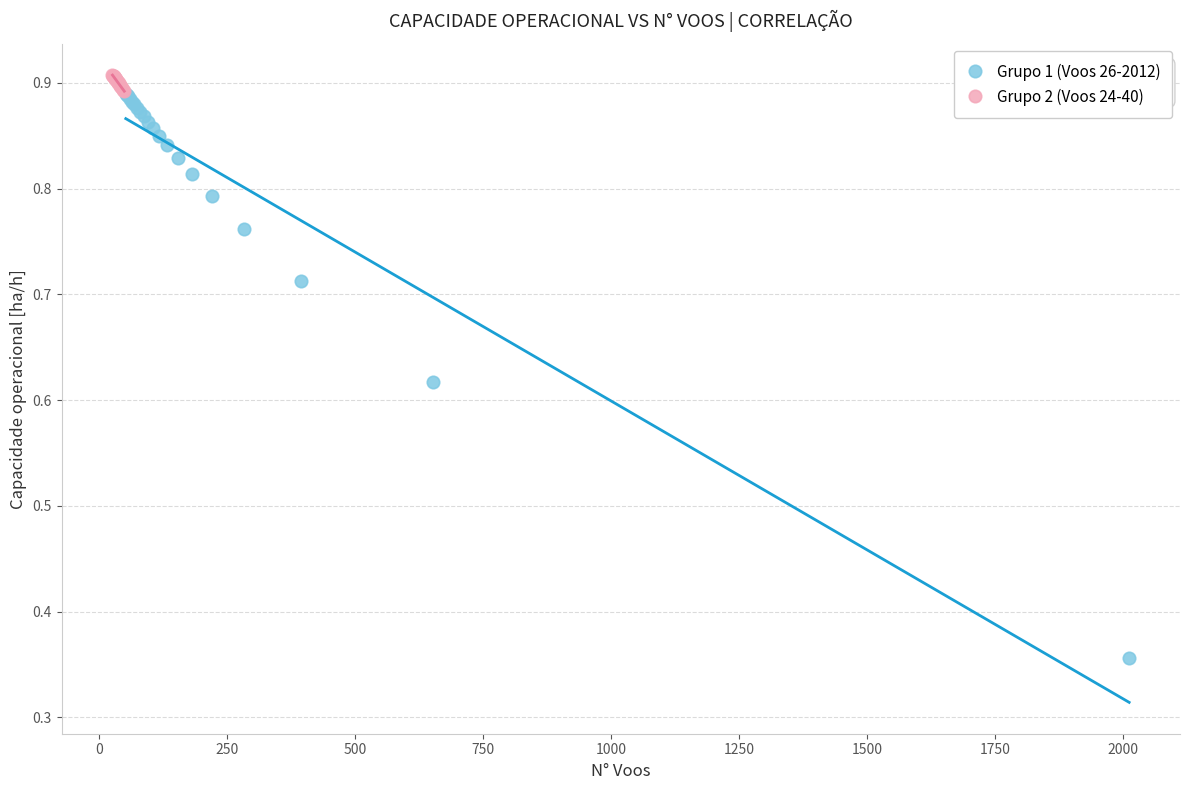

Which series reaches the maximum Y coordinate?

Grupo 2 (Voos 24-40)